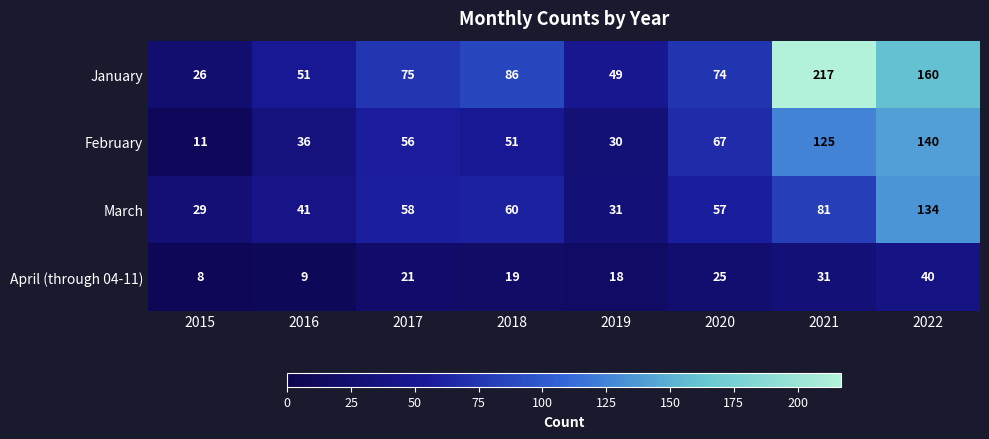

What value does the February series have at 2018, to the nearest 5?

50